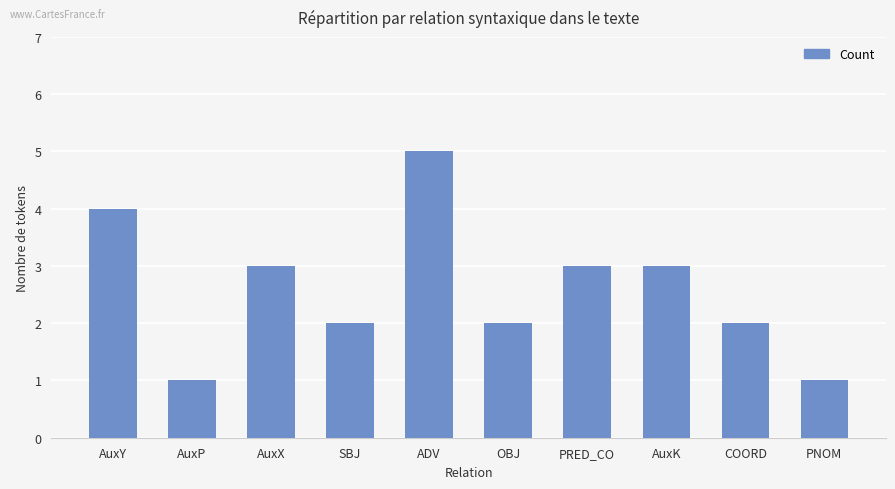

Reading left to right, extract all data points from this chart.

4	1	3	2	5	2	3	3	2	1